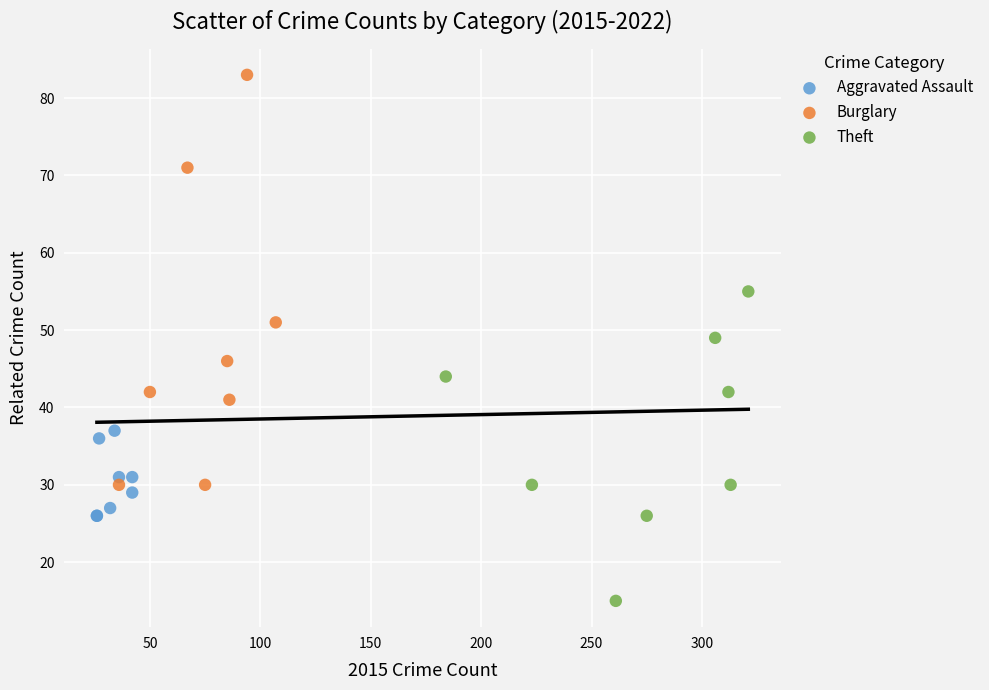

Which series has the widest spread of Y values?

Burglary